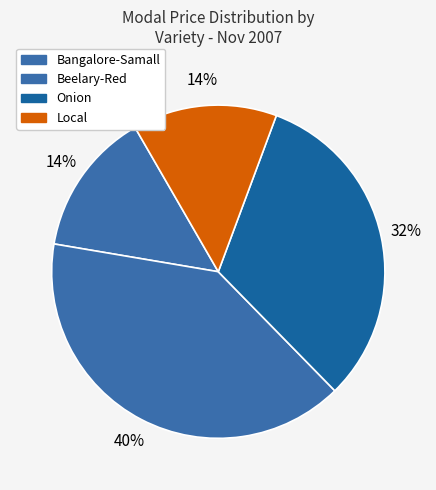

Is there any slice that represents more than half of the pie?

No